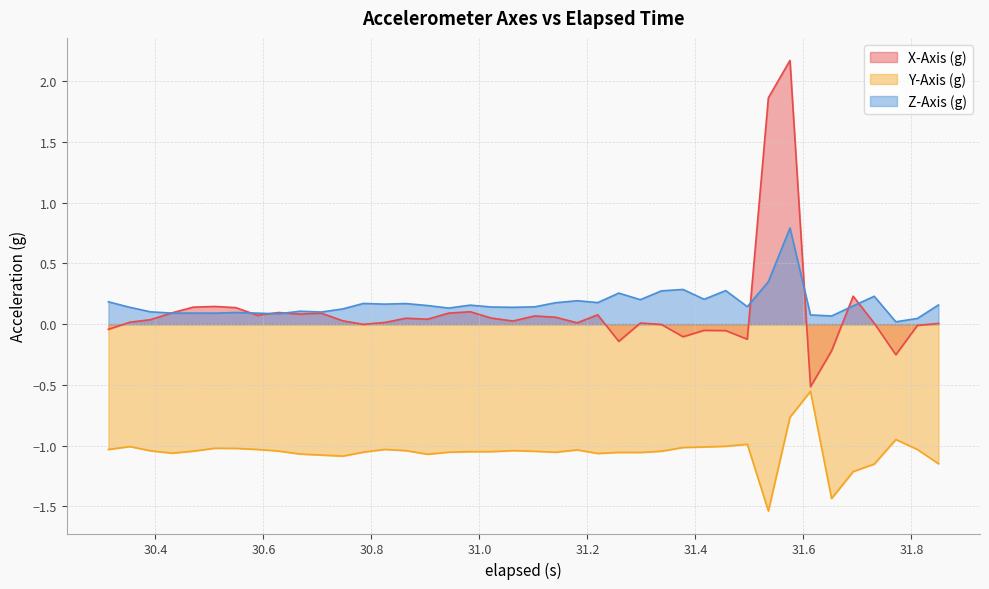

Rank the series by their maximum value, from highest to lowest.

X-Axis (g), Z-Axis (g), Y-Axis (g)